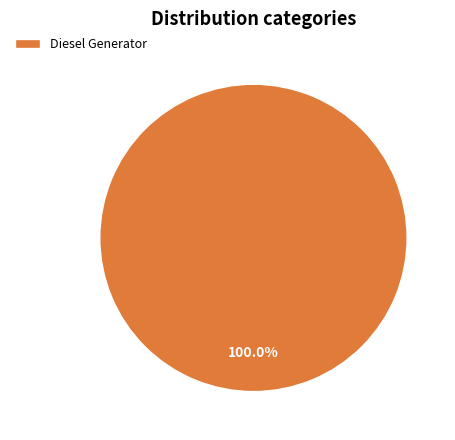

Does any single category account for the majority?

Yes